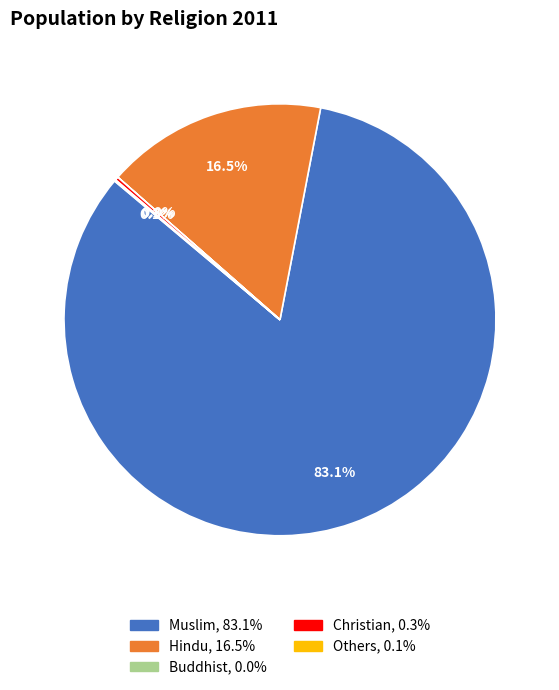

Does any single category account for the majority?

Yes